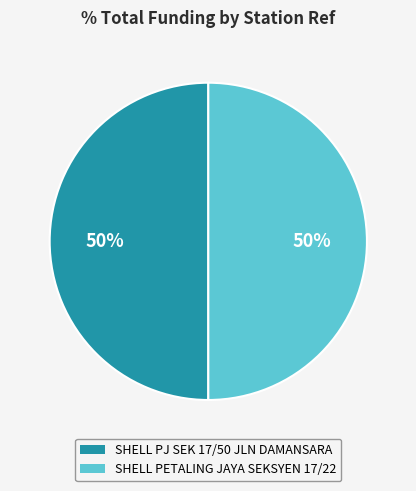

To the nearest percent, what is the average slice percentage?

50%